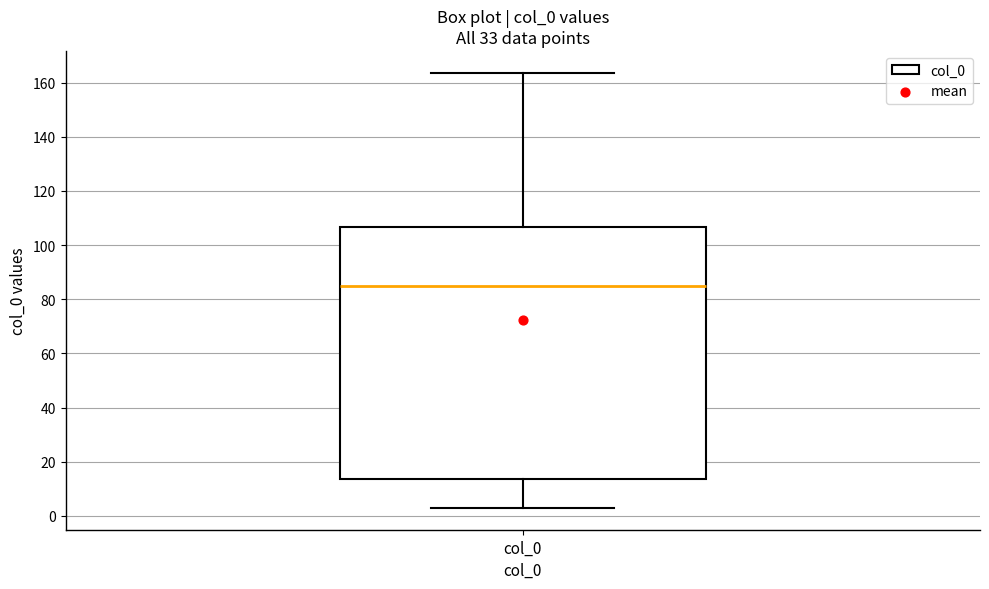

Where does the lower whisker of the box for col_0 end on the y-axis? The values are not printed on the chart, so give them approximately, as read against the axis.

2